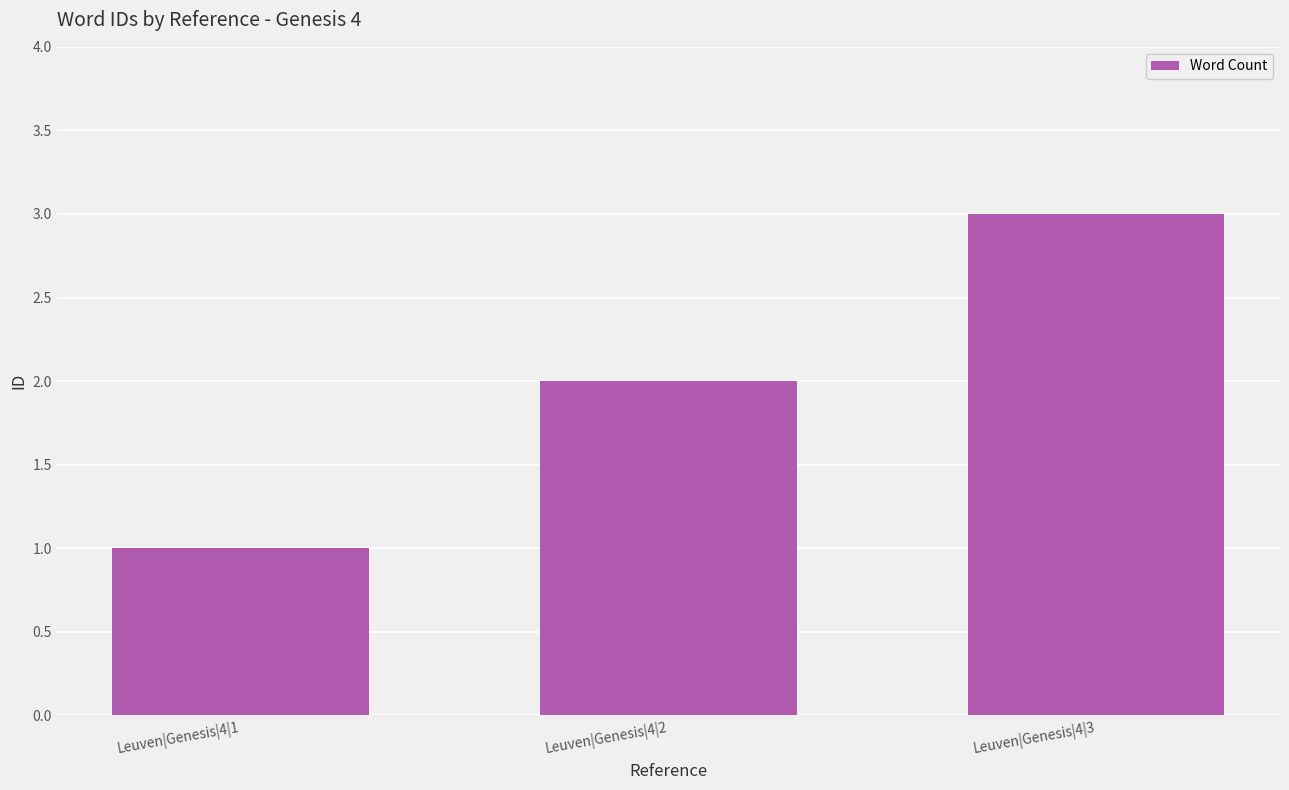

Reading left to right, extract all data points from this chart.

1	2	3